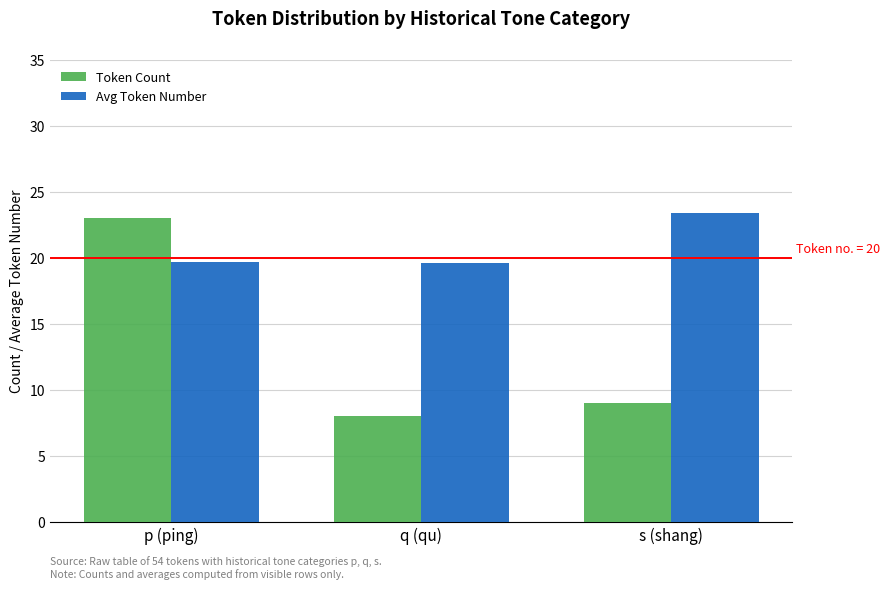

What is the difference between the maximum and minimum values in the Token Count series?

15.0